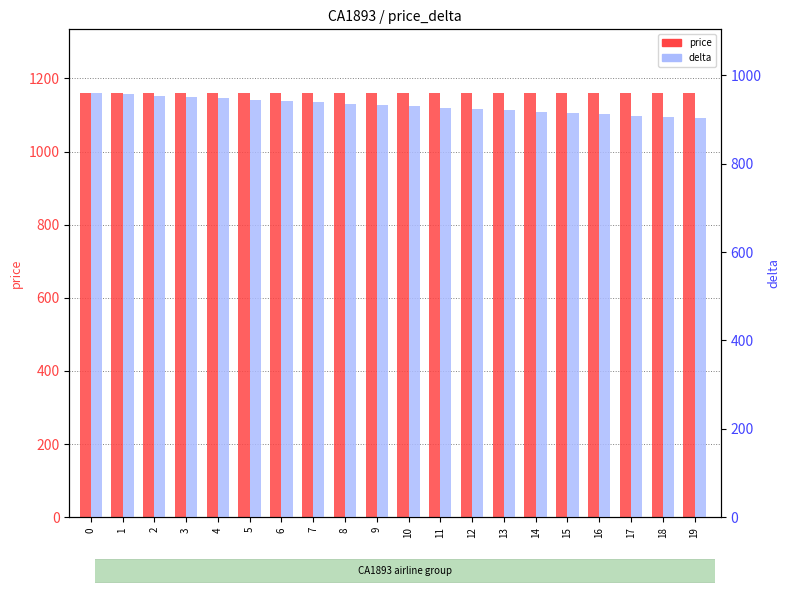

What is the value of the price bar at the 11th from the left?

1160